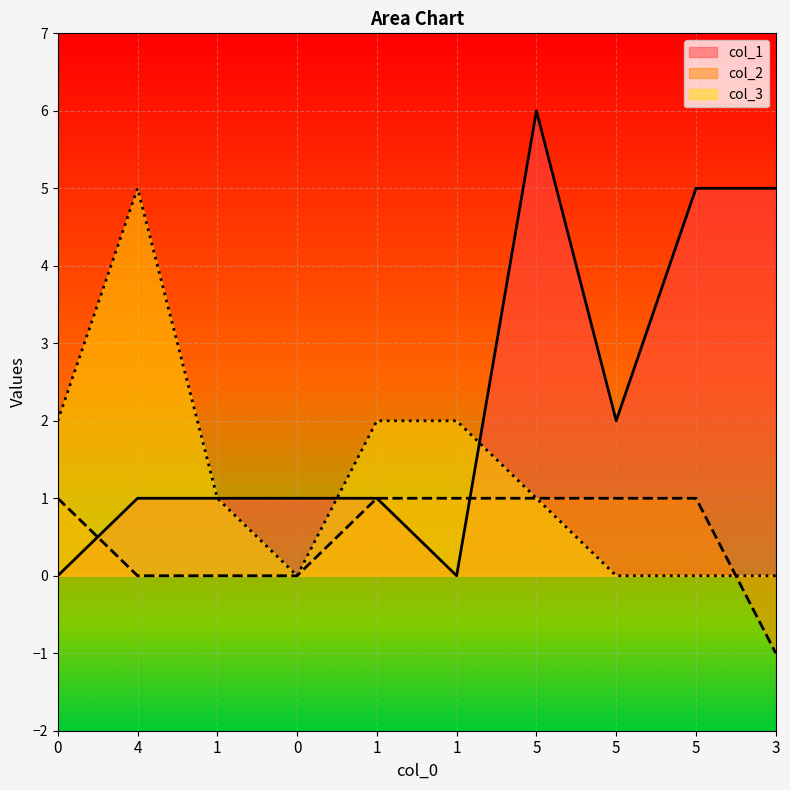

True or false: col_3 has a value of 1 at 1.

True